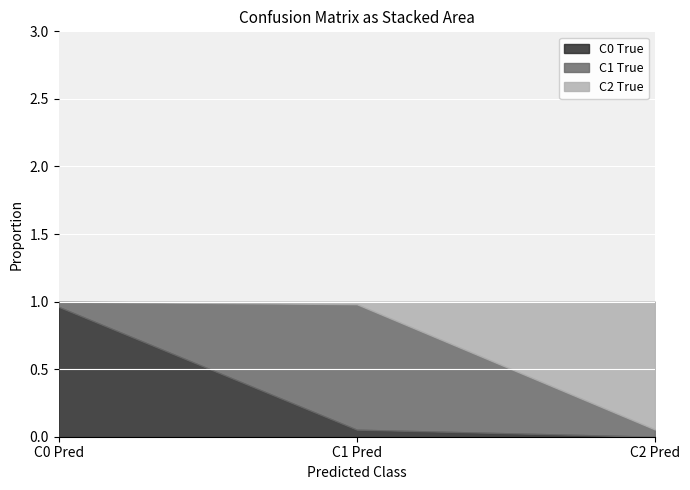

Reading right to left, what are all the values shown in this chart?

C0 True: 0.0	0.1	1.0
C1 True: 0.1	0.9	0.0
C2 True: 0.9	0.0	0.0